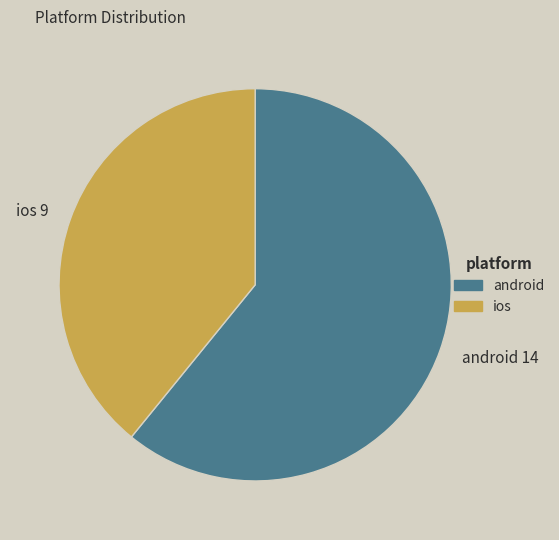

The android slice represents 53% of the pie. True or false?

False